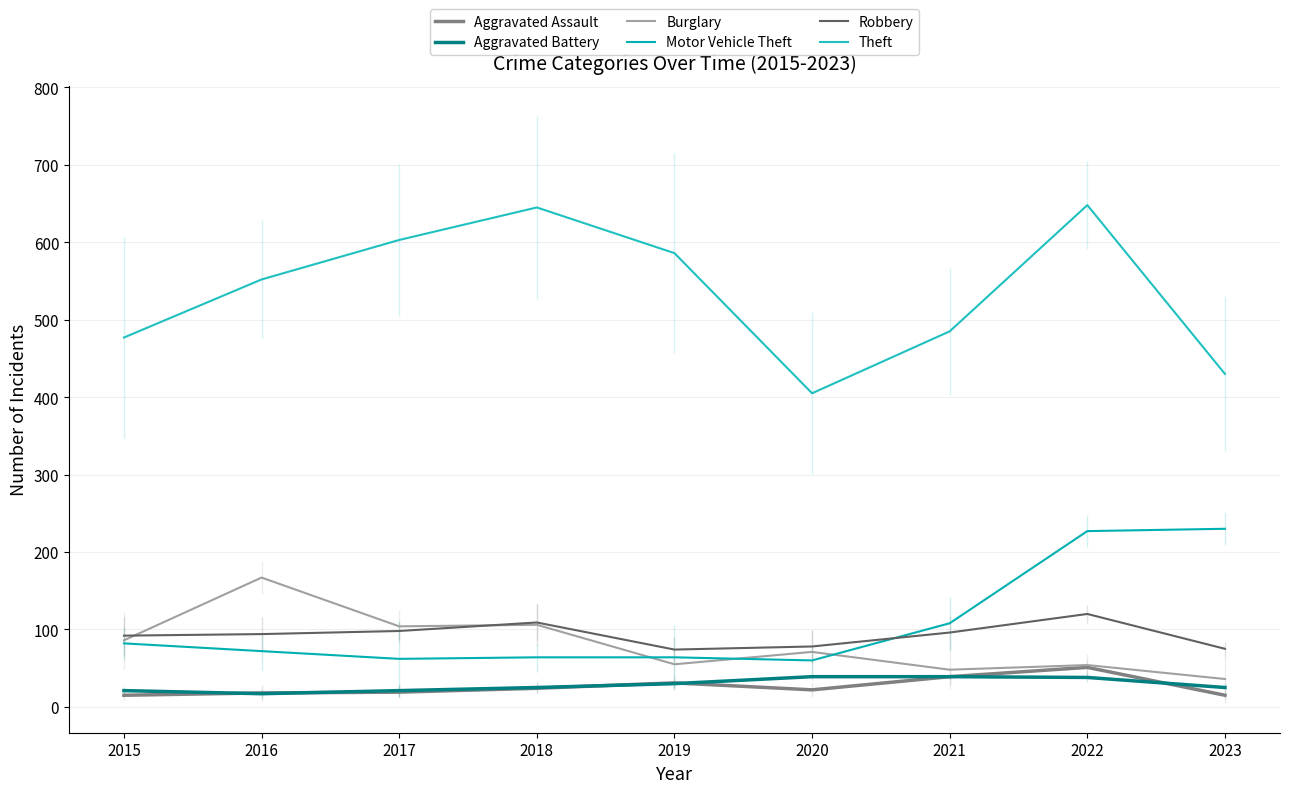

At 2018, list the series in order from largest to smallest.

Theft, Robbery, Burglary, Motor Vehicle Theft, Aggravated Battery, Aggravated Assault